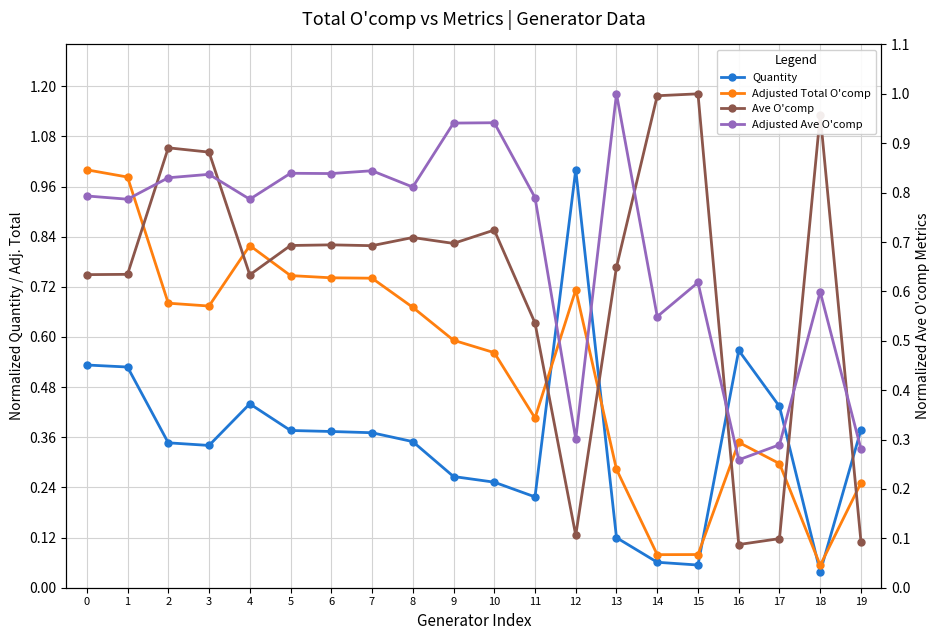

Reading right to left, transcribe all the data shown in this chart.

Quantity: 0.4	0.0	0.4	0.6	0.1	0.1	0.1	1.0	0.2	0.3	0.3	0.3	0.4	0.4	0.4	0.4	0.3	0.3	0.5	0.5
Adjusted Total O'comp: 0.3	0.1	0.3	0.3	0.1	0.1	0.3	0.7	0.4	0.6	0.6	0.7	0.7	0.7	0.7	0.8	0.7	0.7	1.0	1.0
Ave O'comp: 0.1	1.0	0.1	0.1	1.0	1.0	0.6	0.1	0.5	0.7	0.7	0.7	0.7	0.7	0.7	0.6	0.9	0.9	0.6	0.6
Adjusted Ave O'comp: 0.3	0.6	0.3	0.3	0.6	0.5	1.0	0.3	0.8	0.9	0.9	0.8	0.8	0.8	0.8	0.8	0.8	0.8	0.8	0.8